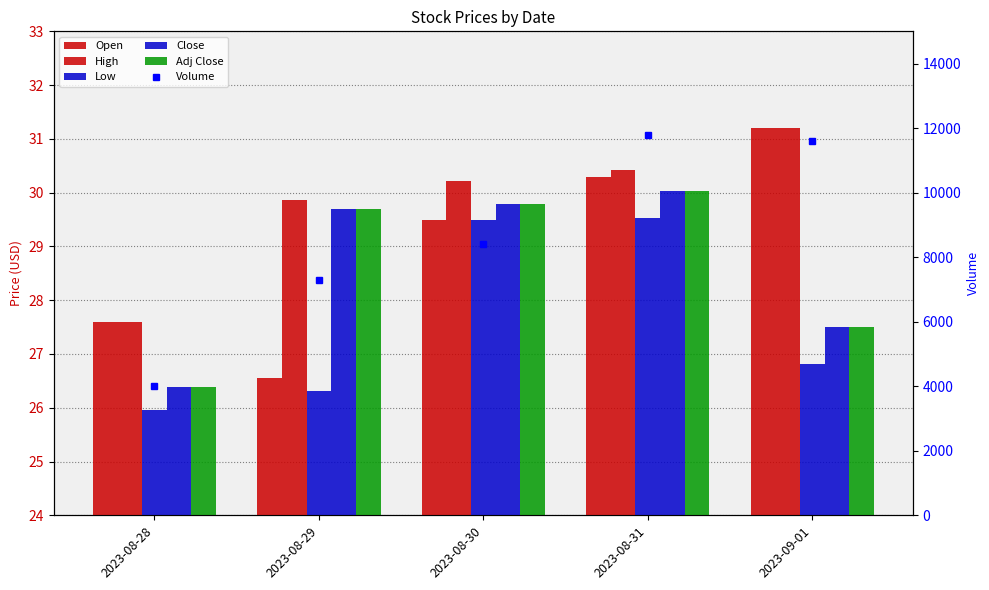

What is the label of the 1st bar from the left?

2023-08-28